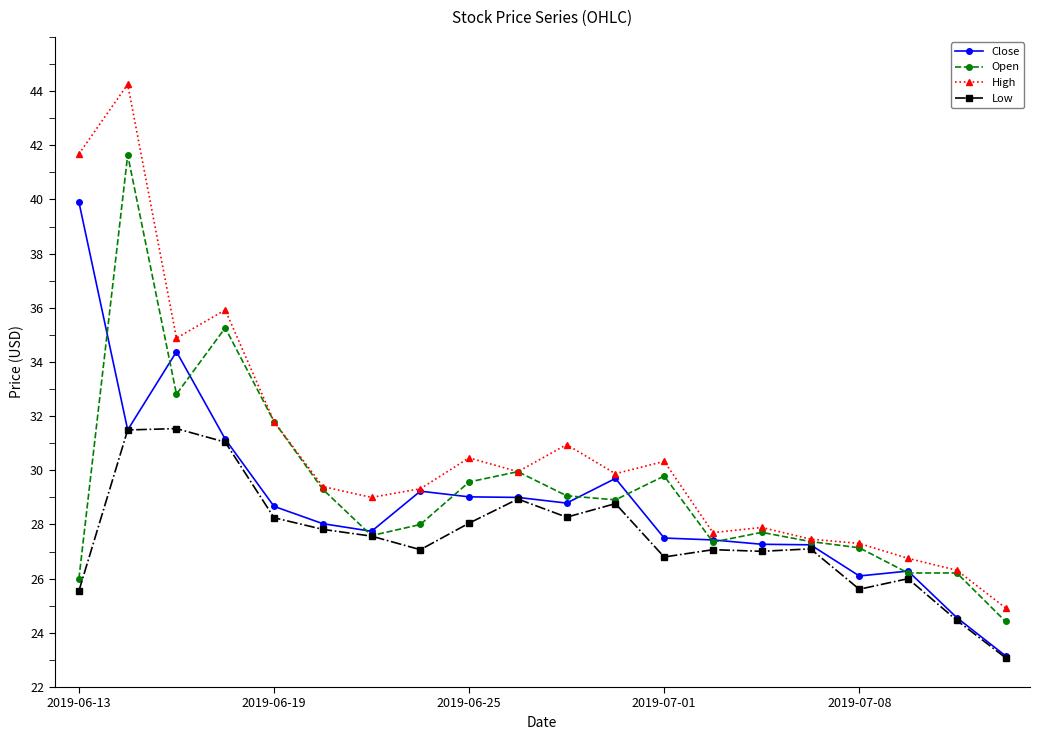

What is the value of the Open point at the 3rd from the left?

32.8